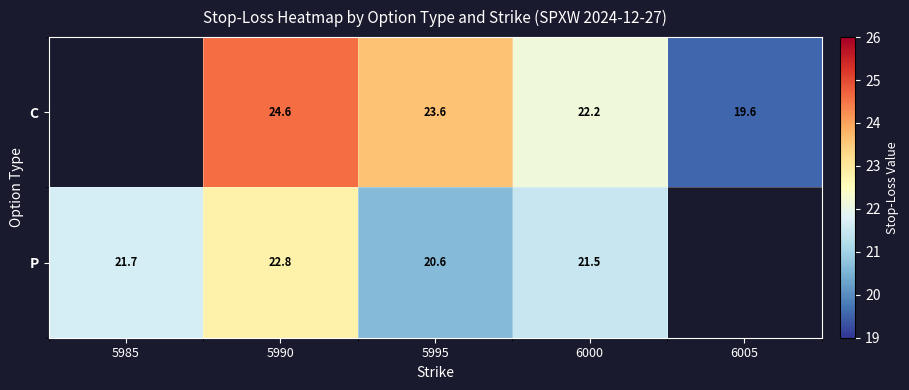

Which series changed the most between 5990 and 6000?

C